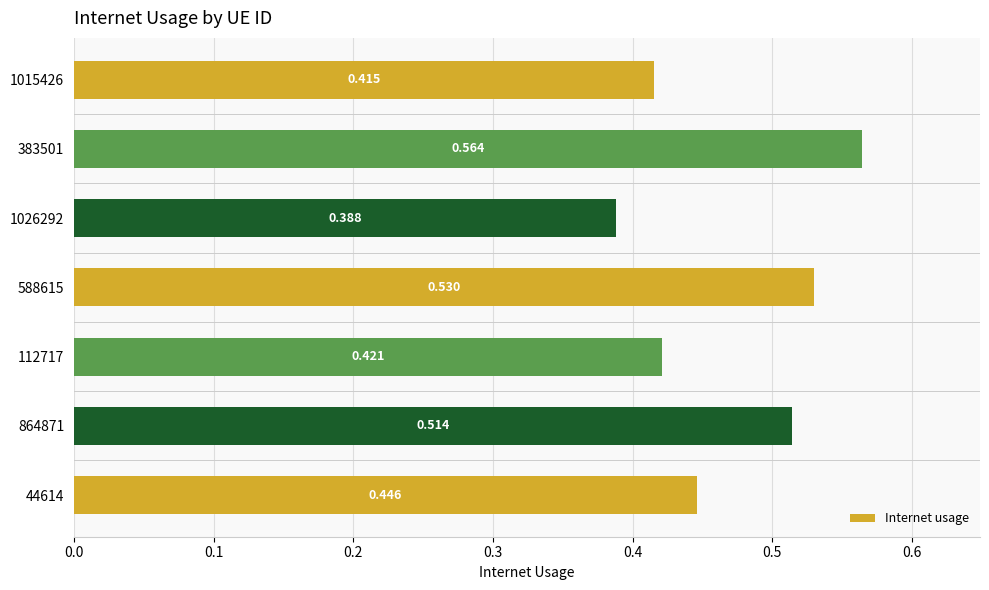

Are the bars horizontal?

Yes